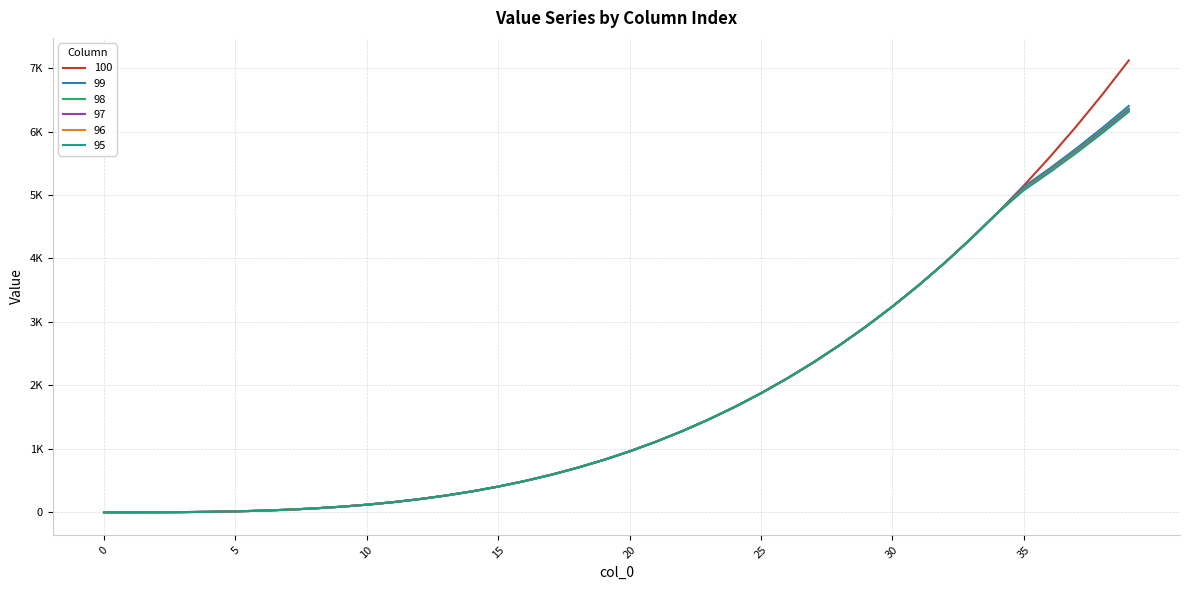

What is the value of the 100 point at the 30th from the left?

2927.7